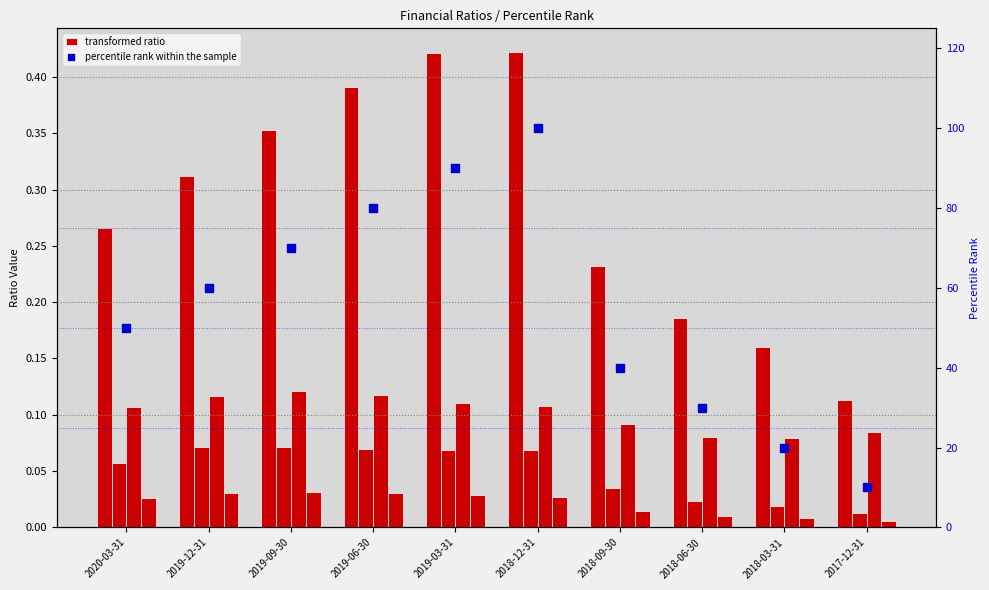

Is the value of Net Profit Margin at 2019-12-31 greater than the value of ROA at 2020-03-31?

No